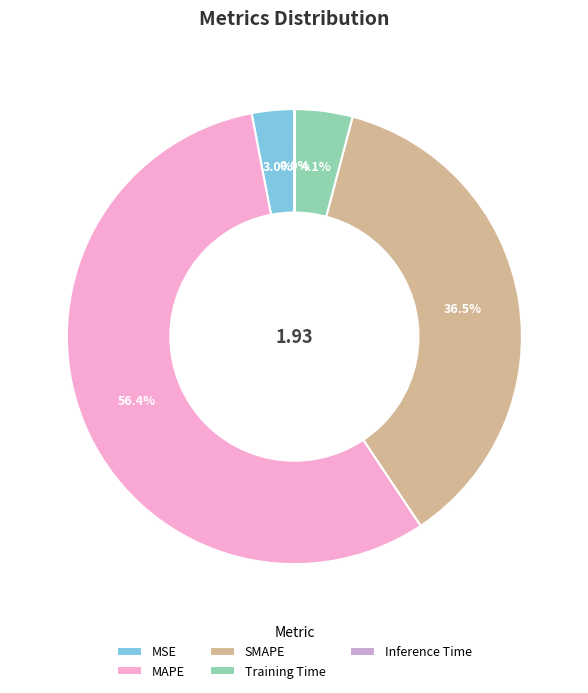

Which slice is the largest?

MAPE